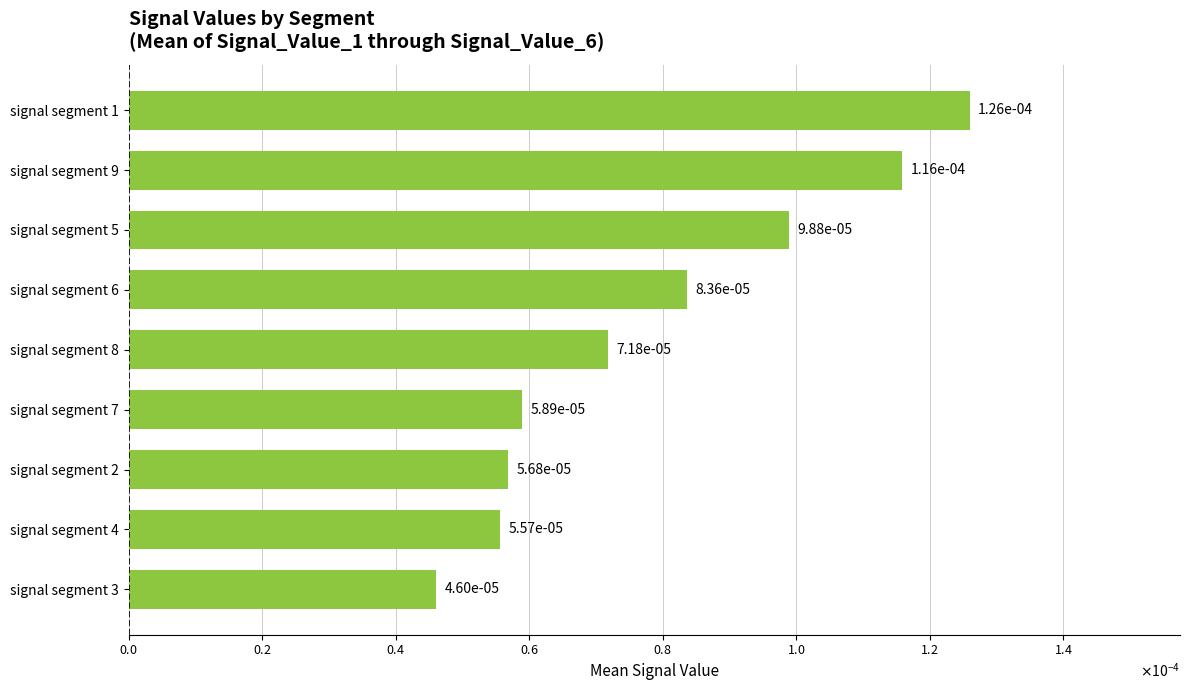

How many values are between 0 and 1?

9